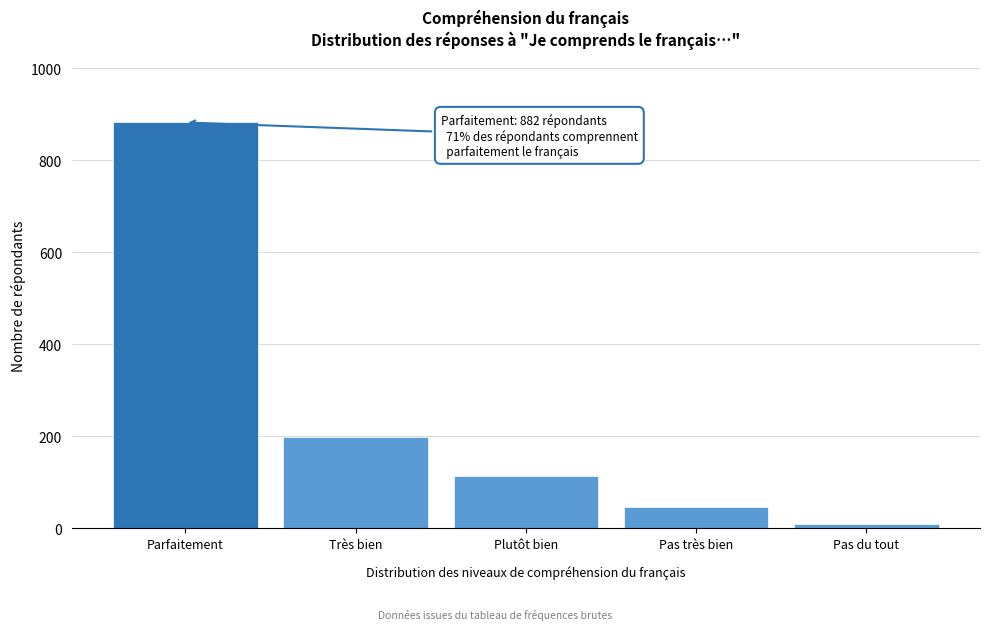

Reading right to left, list all the values displayed in this chart.

10	47	114	198	882